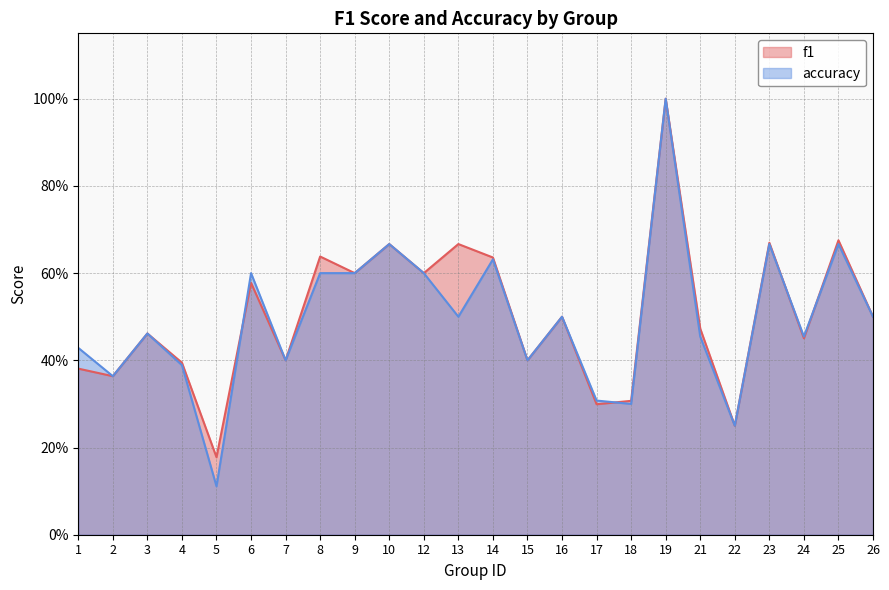

Reading right to left, transcribe all the data shown in this chart.

f1: 26=0.5	25=0.7	24=0.5	23=0.7	22=0.2	21=0.5	19=1.0	18=0.3	17=0.3	16=0.5	15=0.4	14=0.6	13=0.7	12=0.6	10=0.7	9=0.6	8=0.6	7=0.4	6=0.6	5=0.2	4=0.4	3=0.5	2=0.4	1=0.4
accuracy: 26=0.5	25=0.7	24=0.5	23=0.7	22=0.2	21=0.5	19=1.0	18=0.3	17=0.3	16=0.5	15=0.4	14=0.6	13=0.5	12=0.6	10=0.7	9=0.6	8=0.6	7=0.4	6=0.6	5=0.1	4=0.4	3=0.5	2=0.4	1=0.4